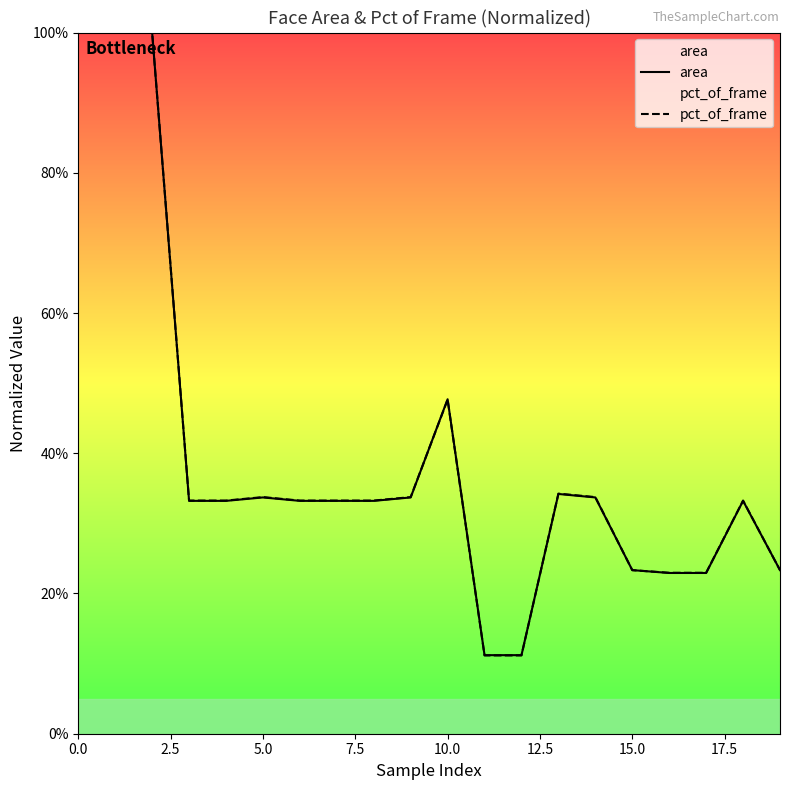

What is the sum of the area values at 12 and 17?

0.3